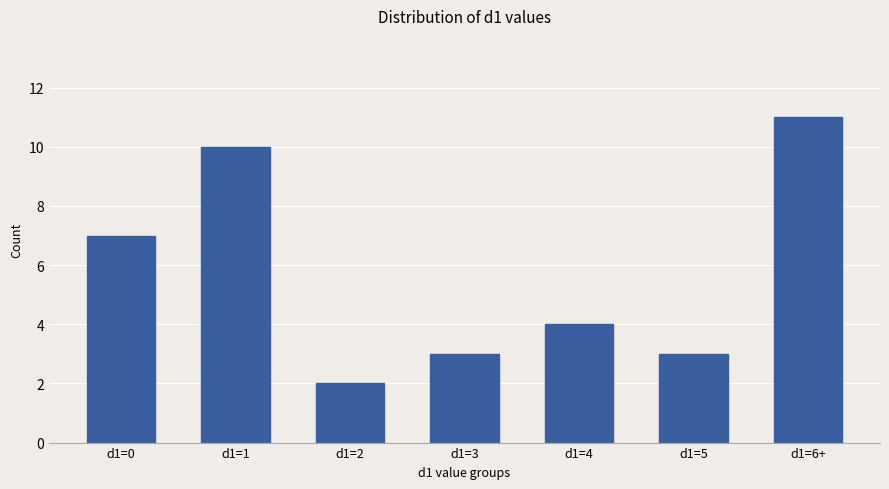

The value at d1=4 is 1. True or false?

False